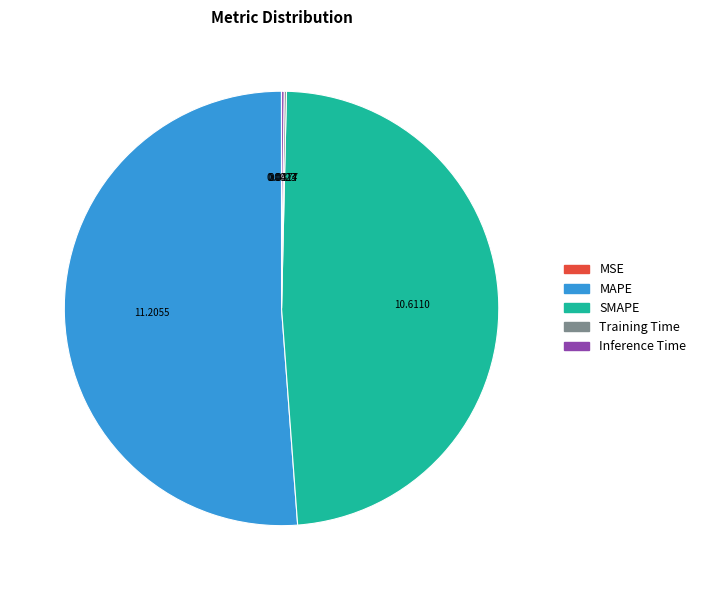

True or false: SMAPE accounts for 48% of the total.

True